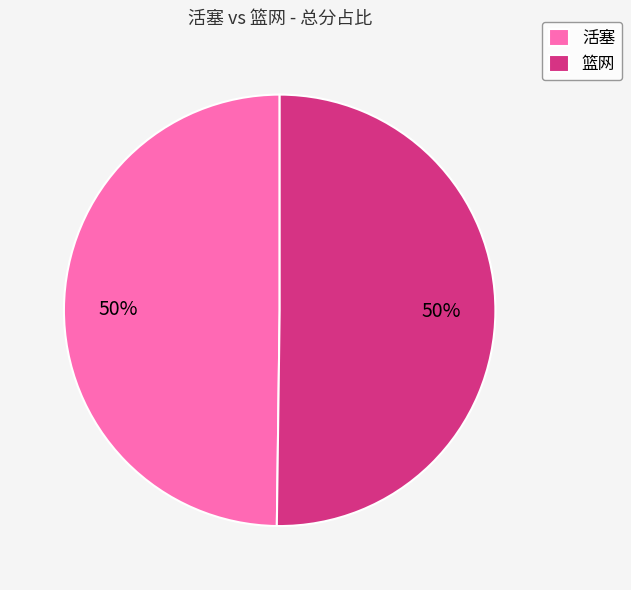

To the nearest percent, what is the average slice percentage?

50%